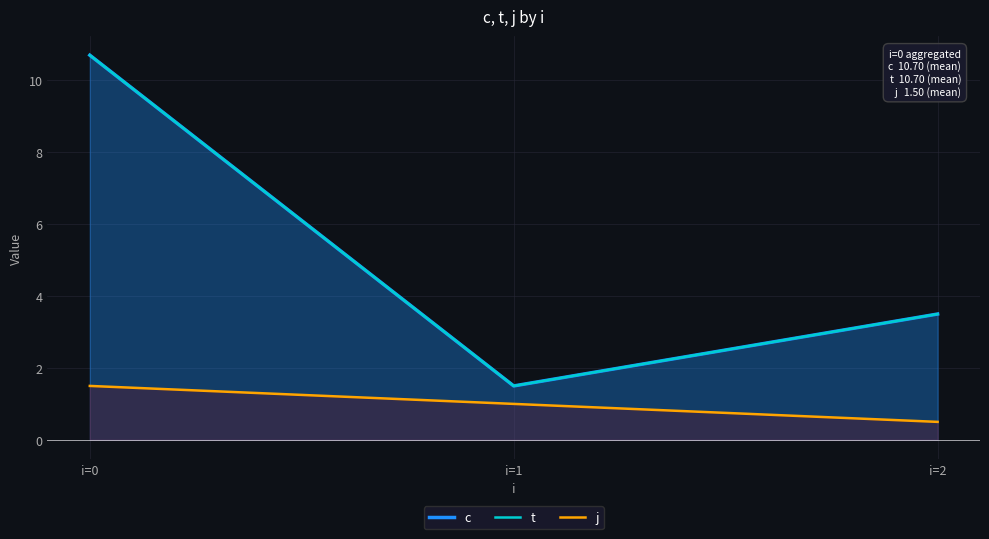

What are all the series names shown in the legend?

c, t, j